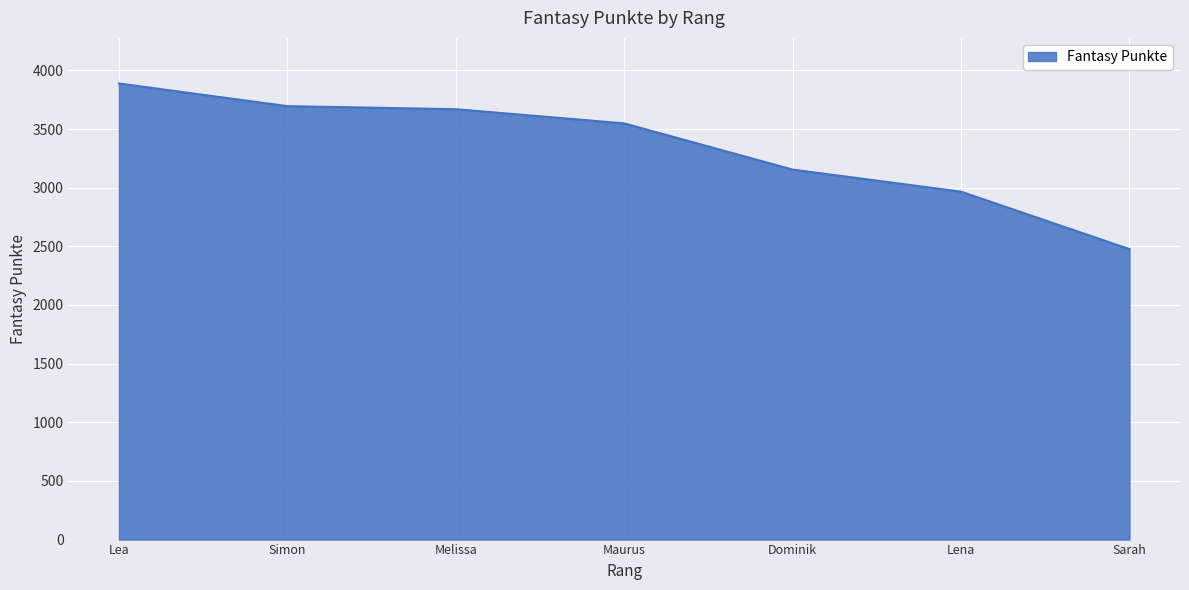

The chart shows a value of 5314 at Maurus. True or false?

False